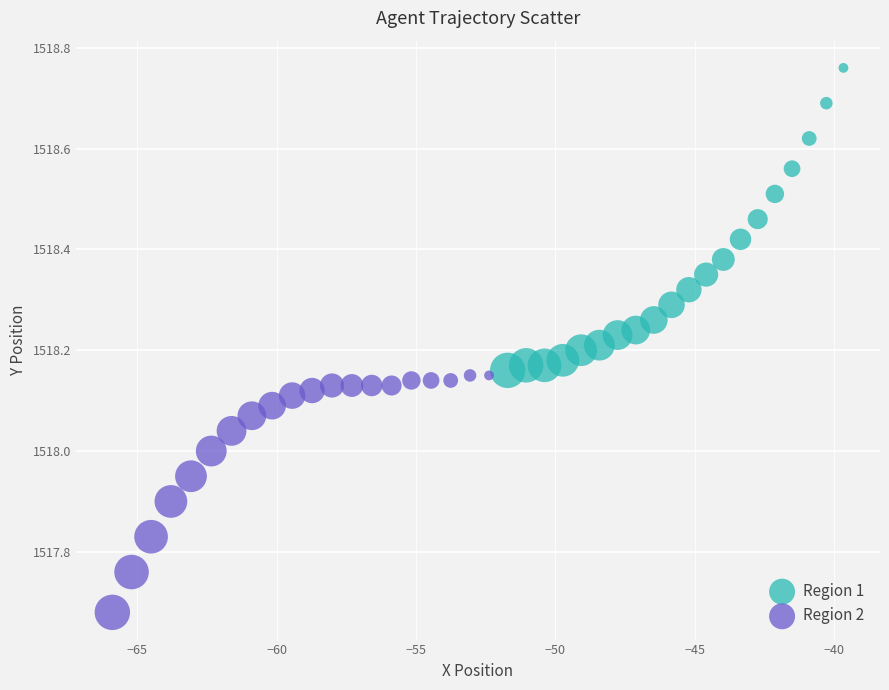

Which series reaches the maximum Y coordinate?

Region 1